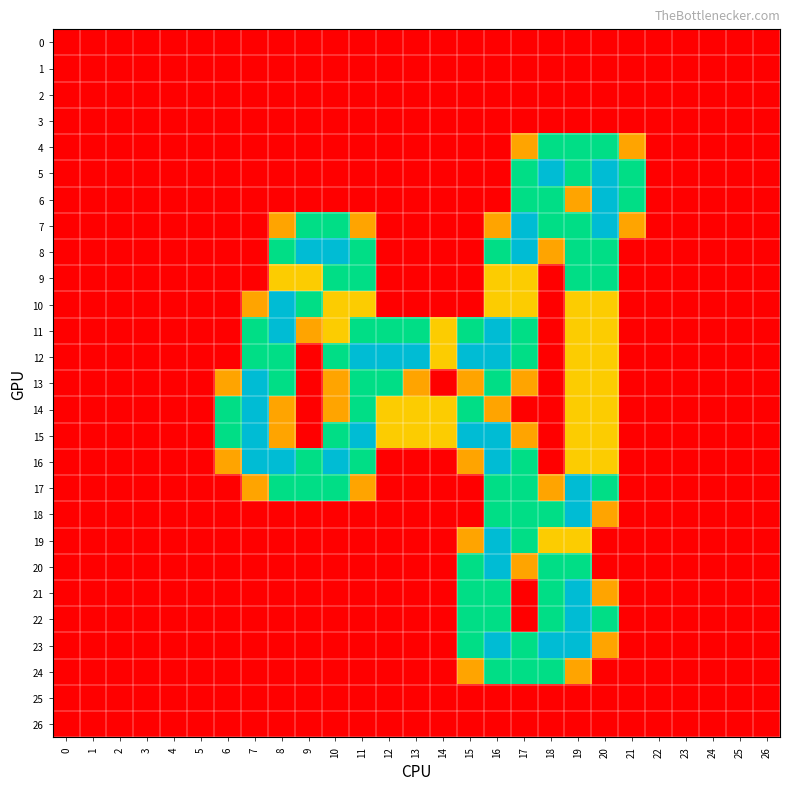

Between 18 and 26, which is larger?

18